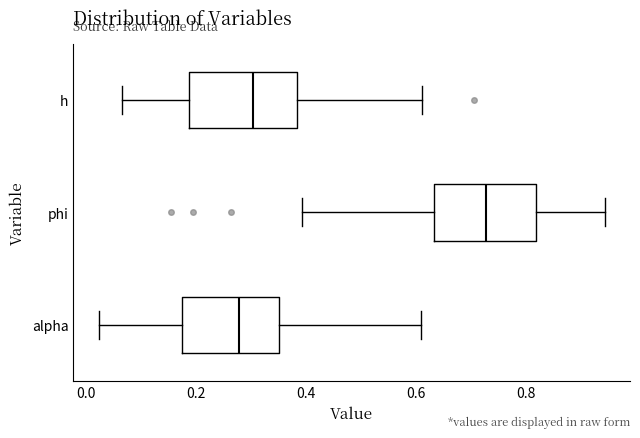

Which box has the furthest to the right median line?

phi